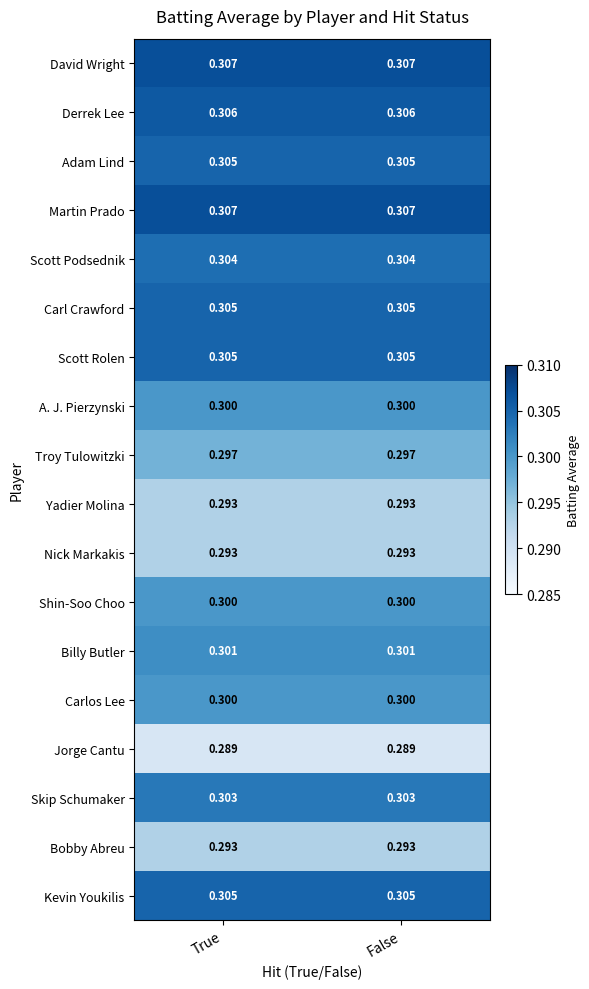

Is the value of Bobby Abreu at False greater than the value of Shin-Soo Choo at True?

No